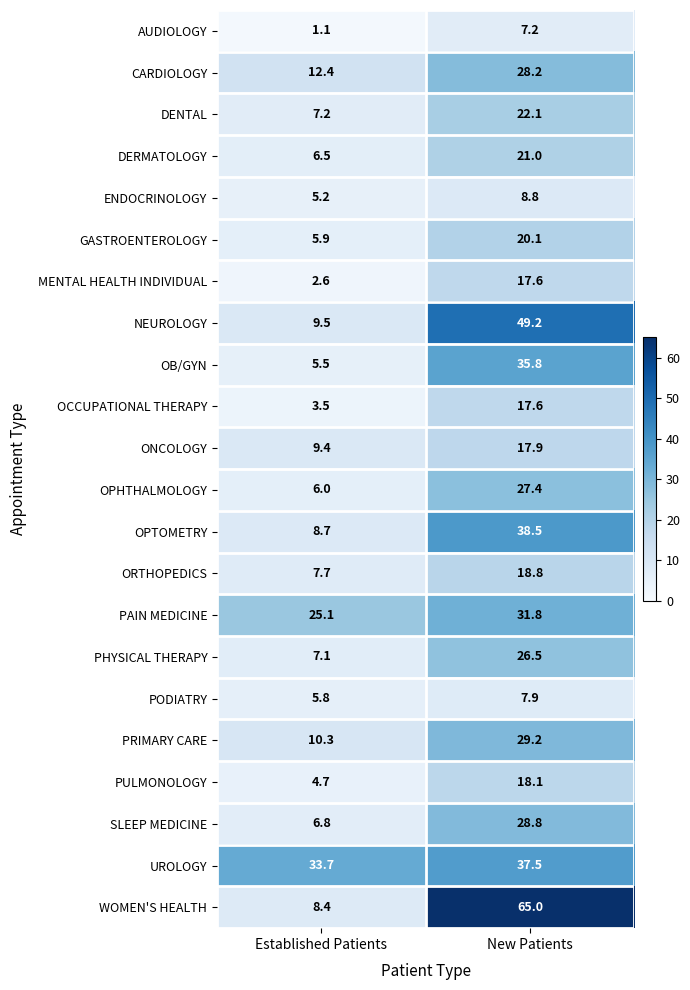

How many distinct data groups are displayed?

22